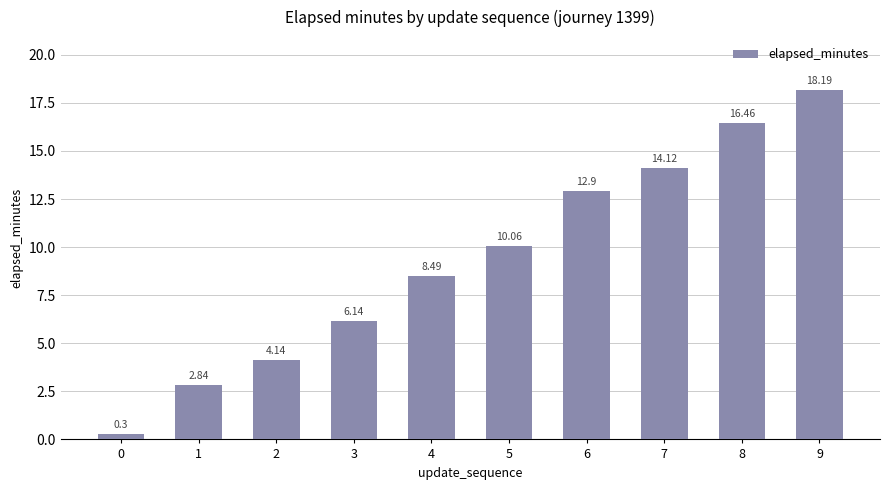

How many bars are there in total?

10